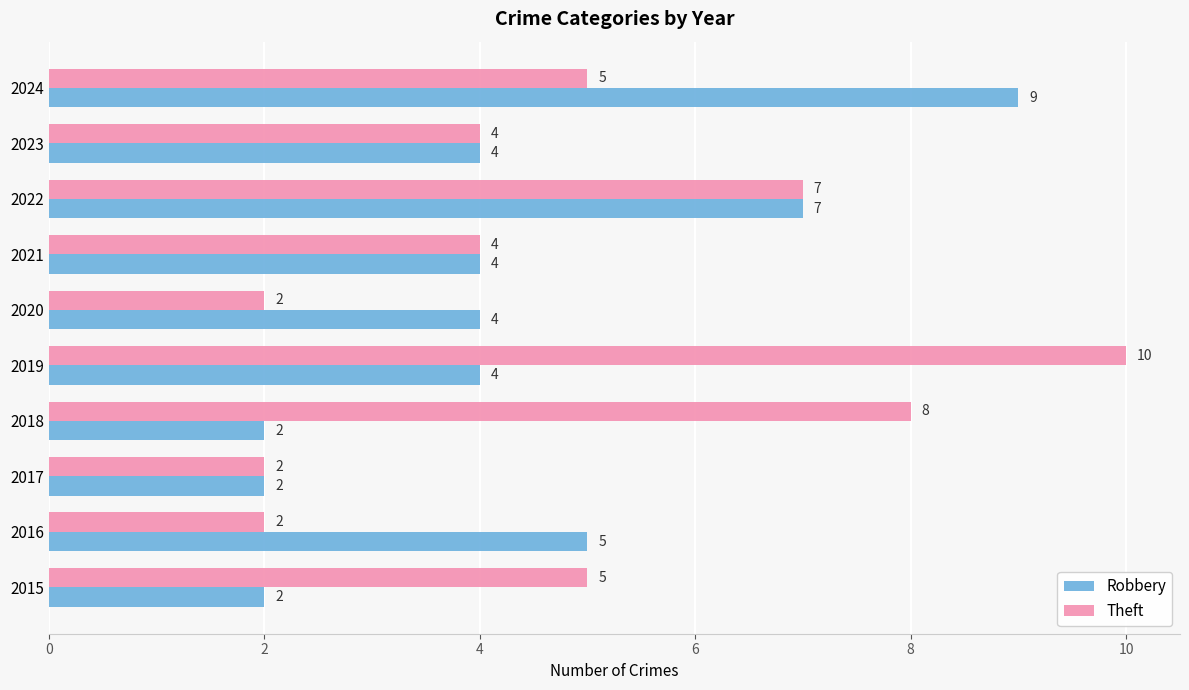

Which category has the highest value in the Theft series?

2019